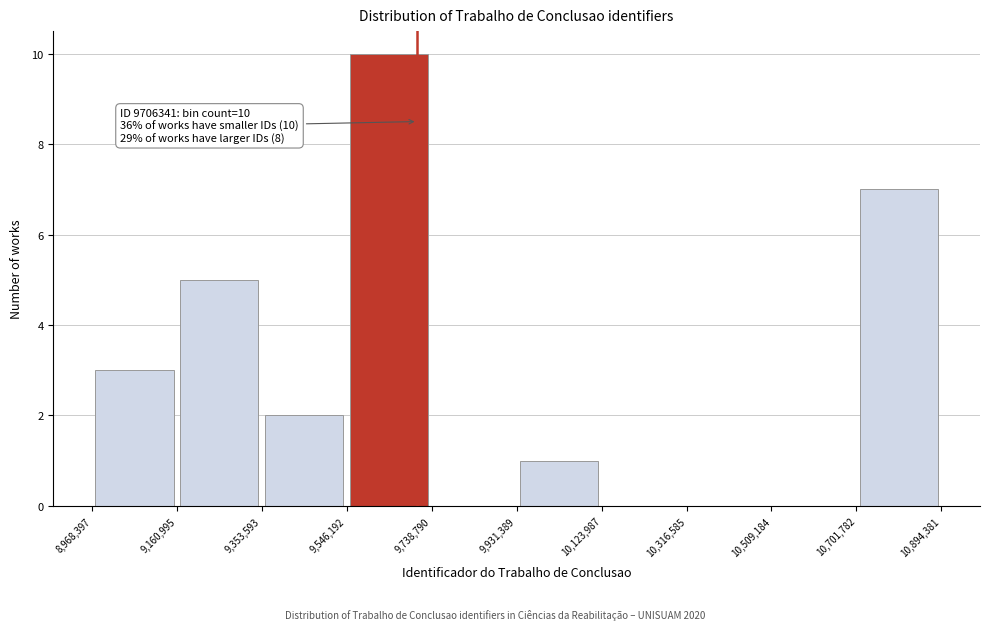

Which range on the x-axis has the tallest bar?

9,546,192 to 9,738,790